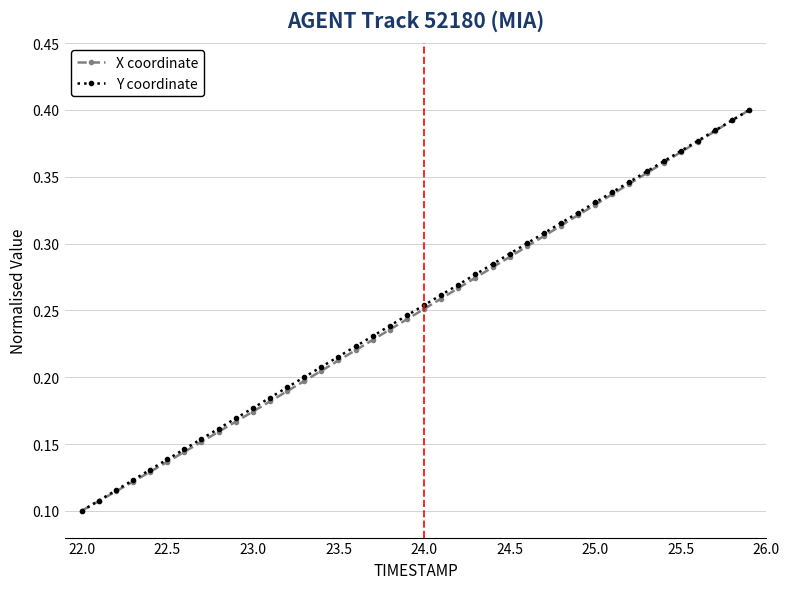

At how many categories does at least one series exceed 0?

40